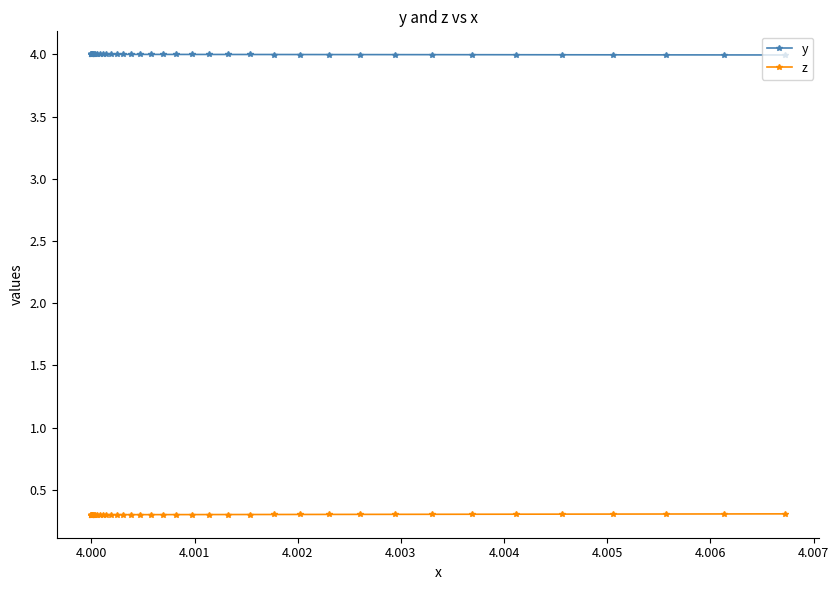

What are all the series names shown in the legend?

y, z